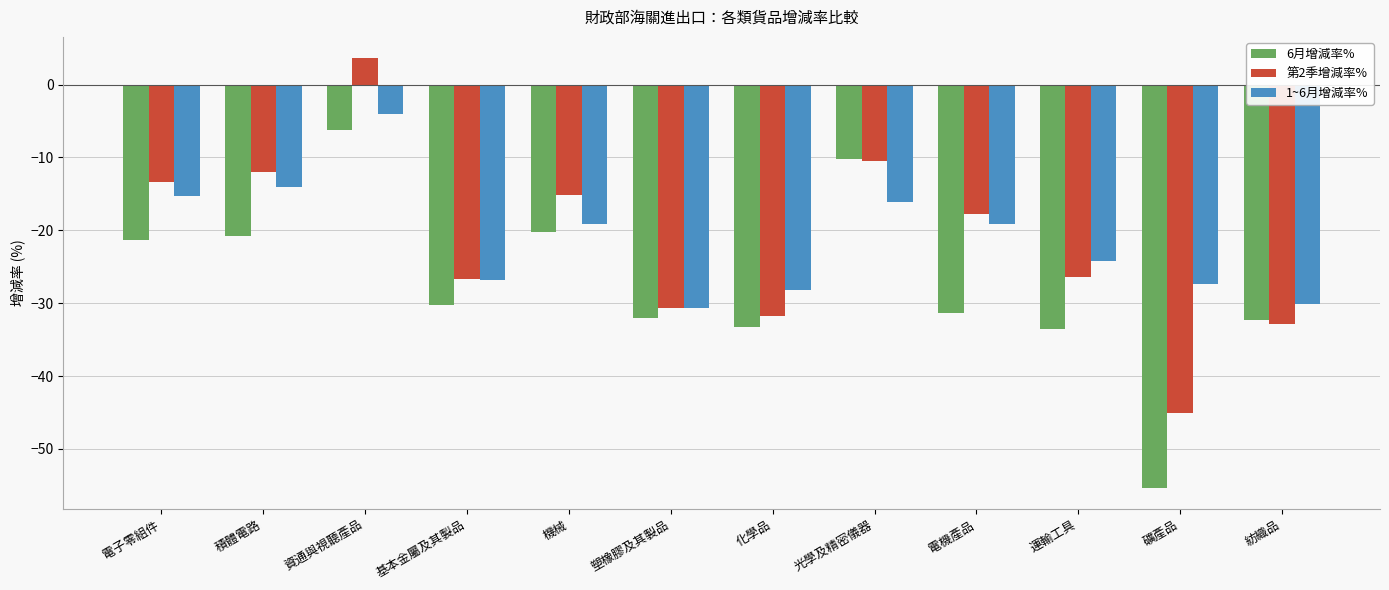

What is the value of the 6月增減率% bar at the 6th from the left?

-32.1